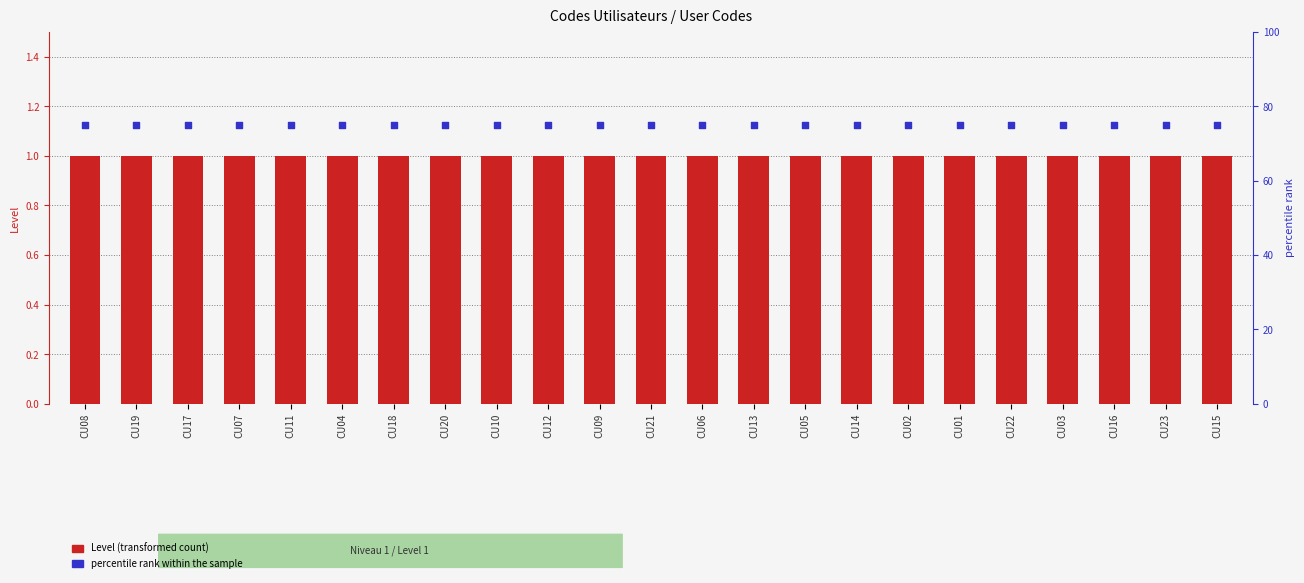

Which series has the largest Y range (max minus min)?

Level (transformed count)